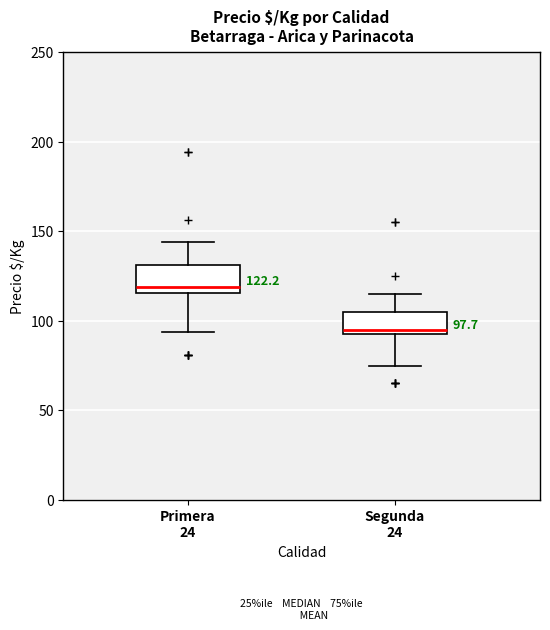

Which box's median line is the lowest?

Segunda 24